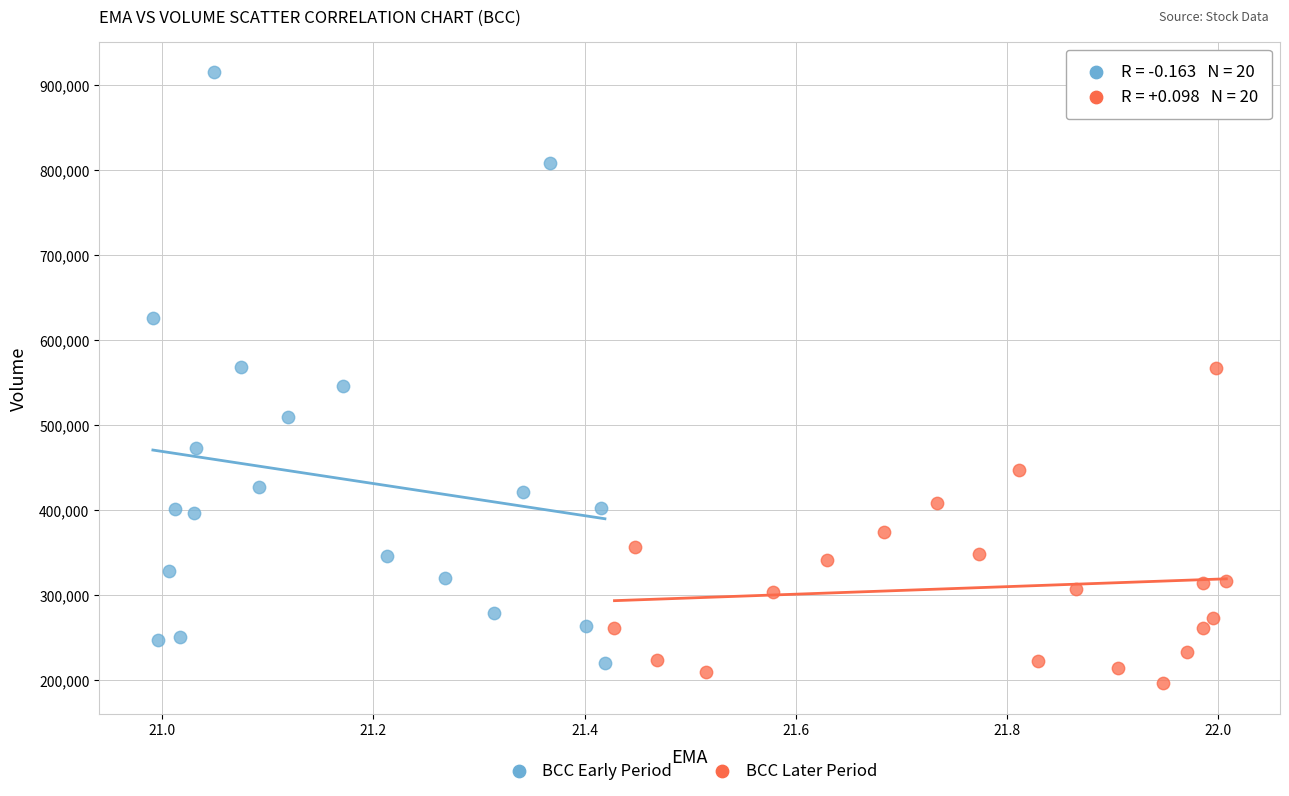

Which series contains the highest Y value?

BCC Early Period